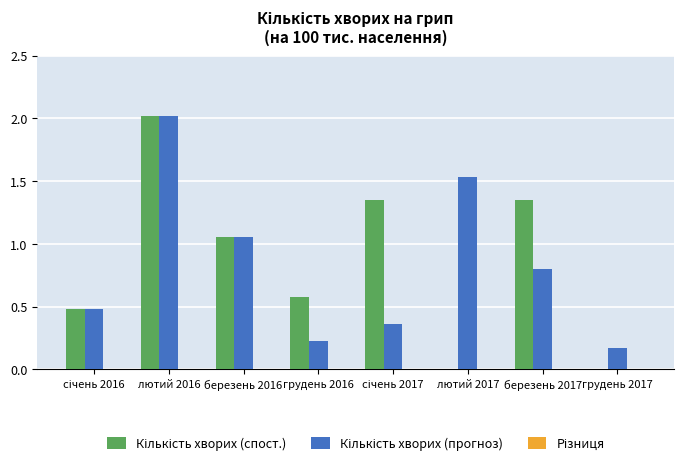

At which category is the sum across all series the highest?

лютий 2016